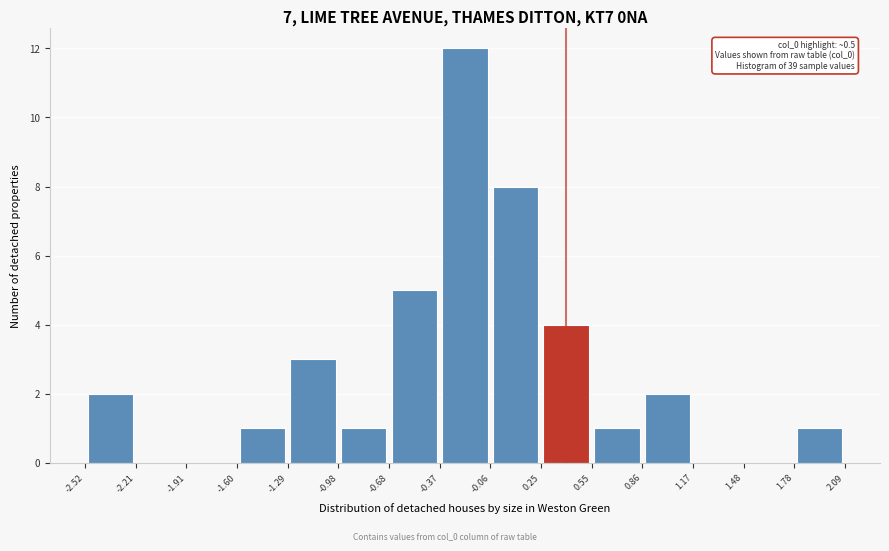

Which range on the x-axis has the tallest bar?

-0.37 to -0.06